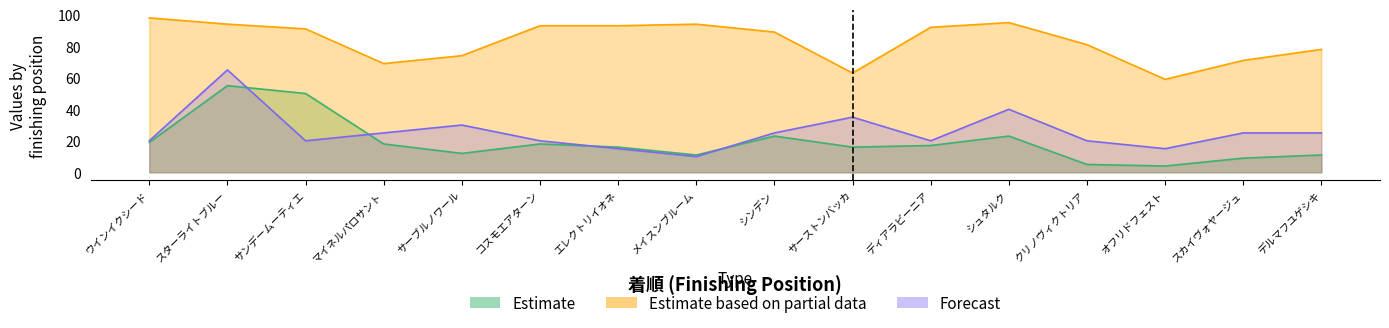

What is the sum of the Forecast values at ウインイクシード and オフリドフェスト?

35